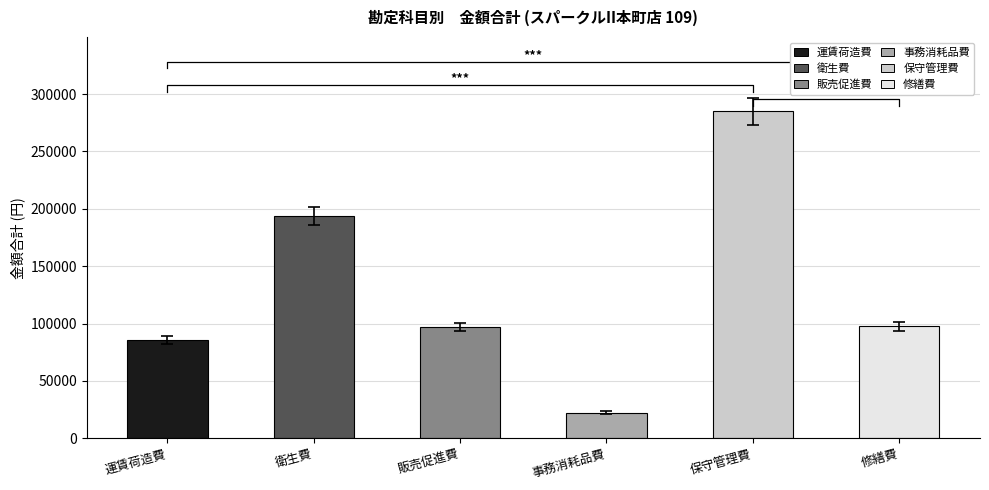

Rank the categories by value from highest to lowest.

保守管理費, 衛生費, 修繕費, 販売促進費, 運賃荷造費, 事務消耗品費